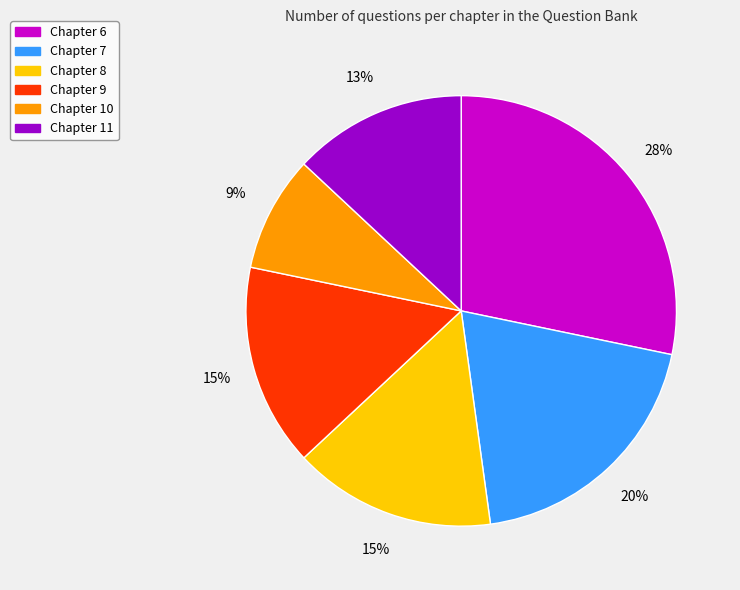

To the nearest percent, what is the combined percentage of Chapter 6 and Chapter 10?

37%